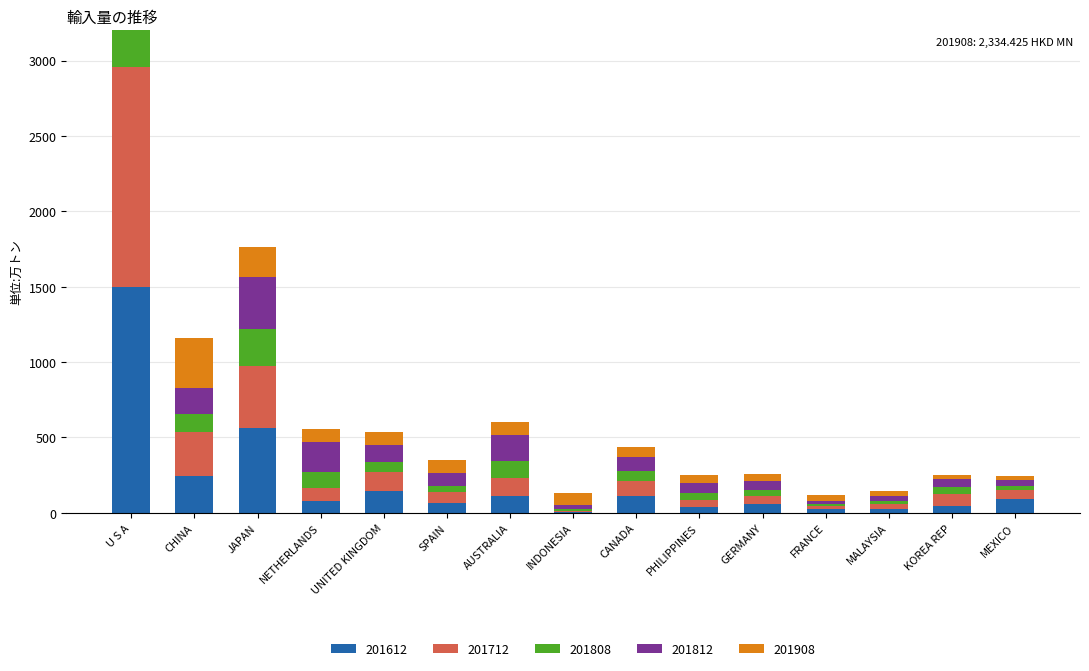

Between MALAYSIA and PHILIPPINES, which is larger?

PHILIPPINES